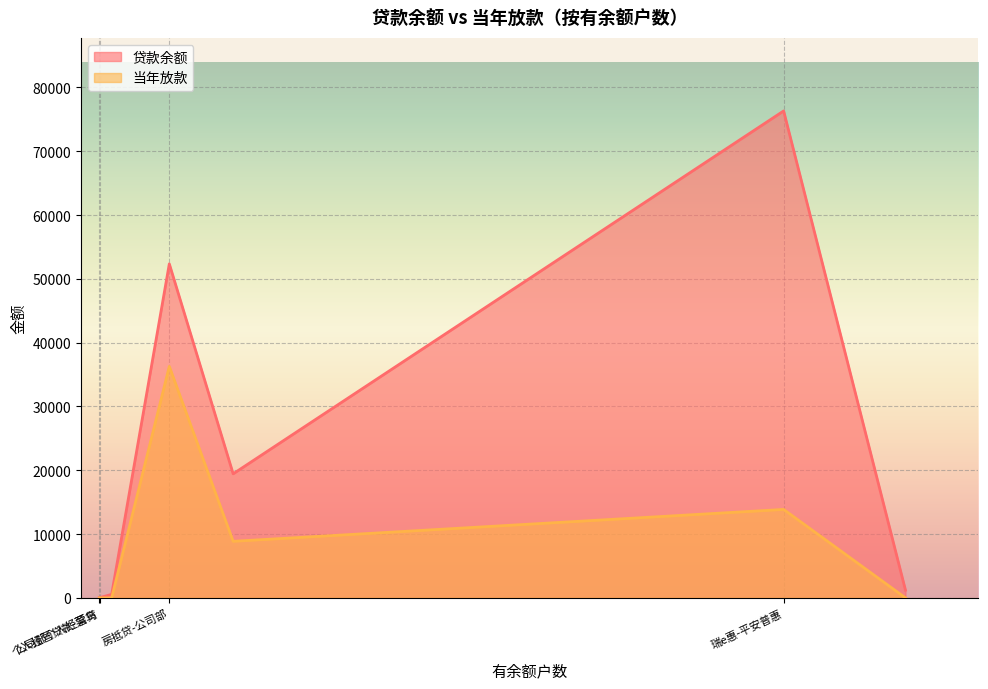

What is the sum of the 贷款余额 values at 网商贷 and 公司部个人经营贷?

1262.1